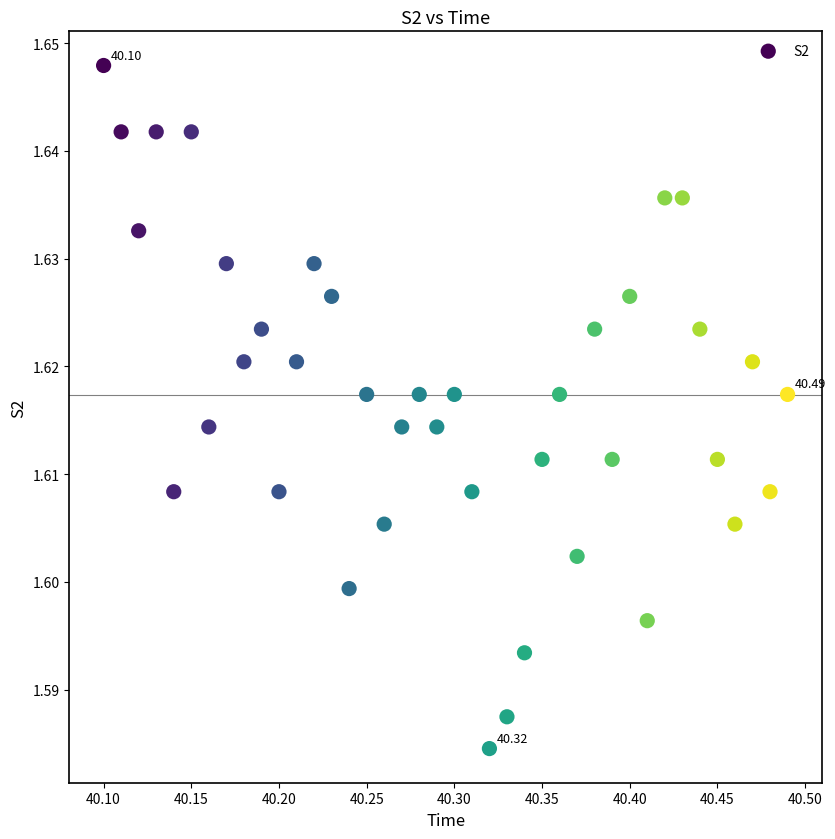

How many points are shown in the scatter plot?

40